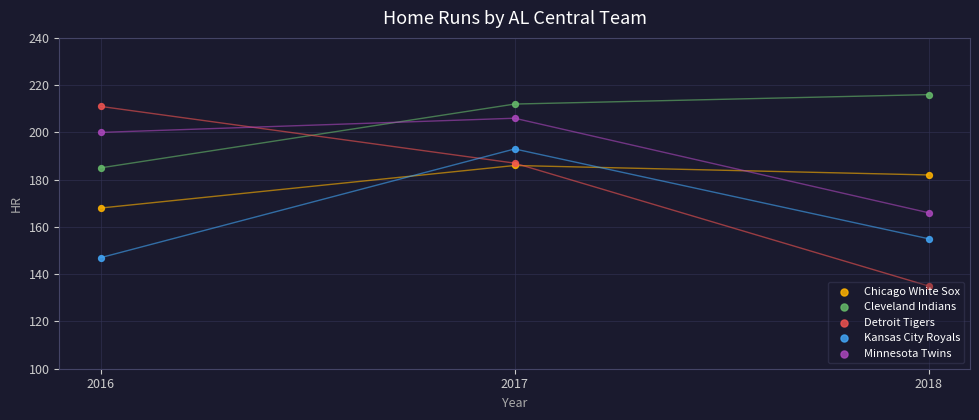

Which series contains the lowest Y value?

Detroit Tigers